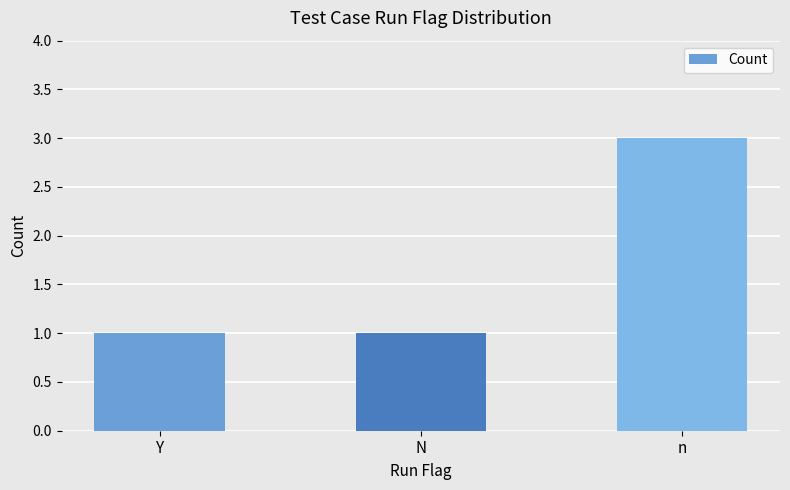

Between Y and n, which is larger?

n